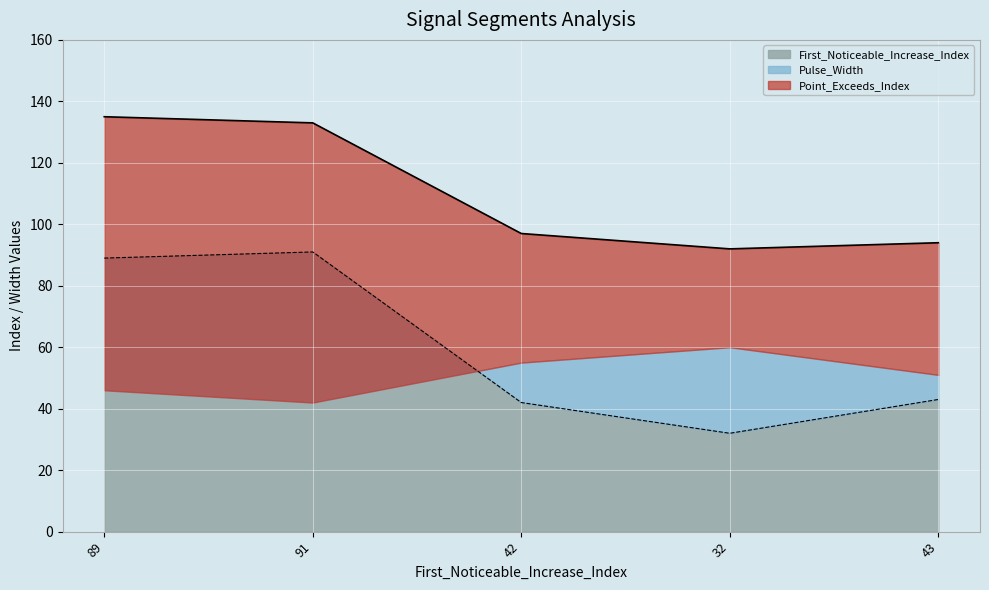

What is the greatest value displayed?

135